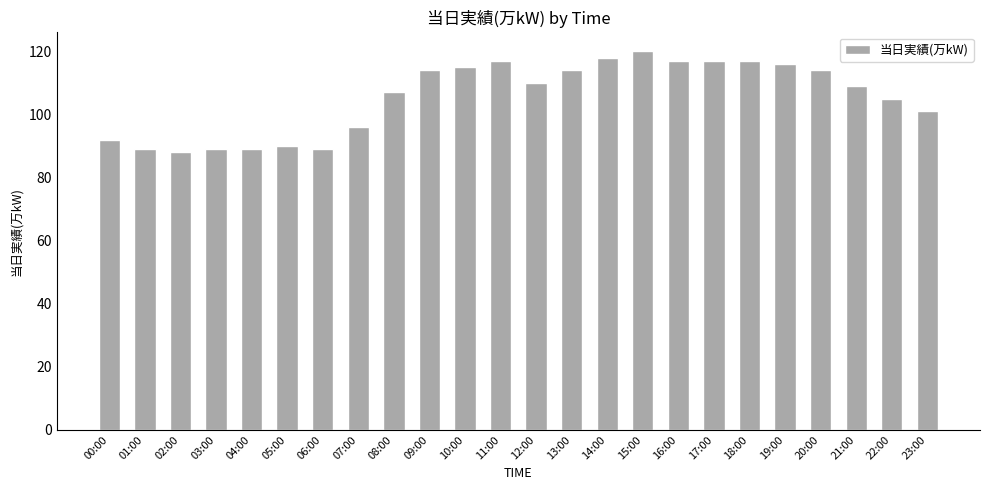

What is the greatest value displayed?

120